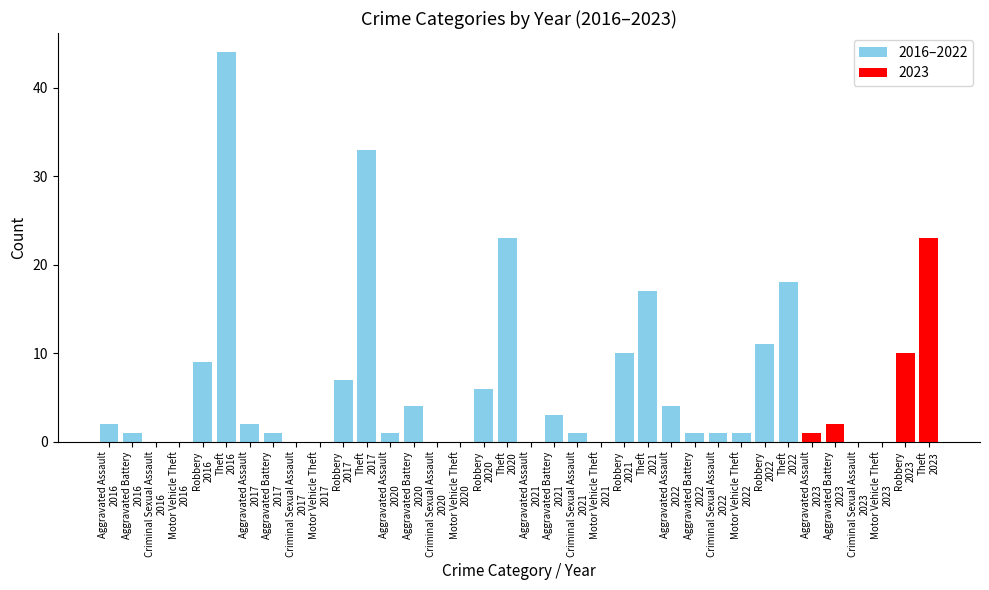

What is the label of the 15th bar from the right?

Motor Vehicle Theft
2020